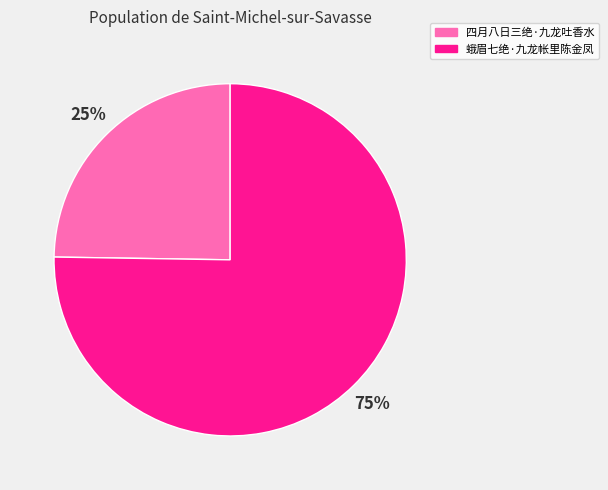

The 蛾眉七绝·九龙帐里陈金凤 slice represents 70% of the pie. True or false?

False